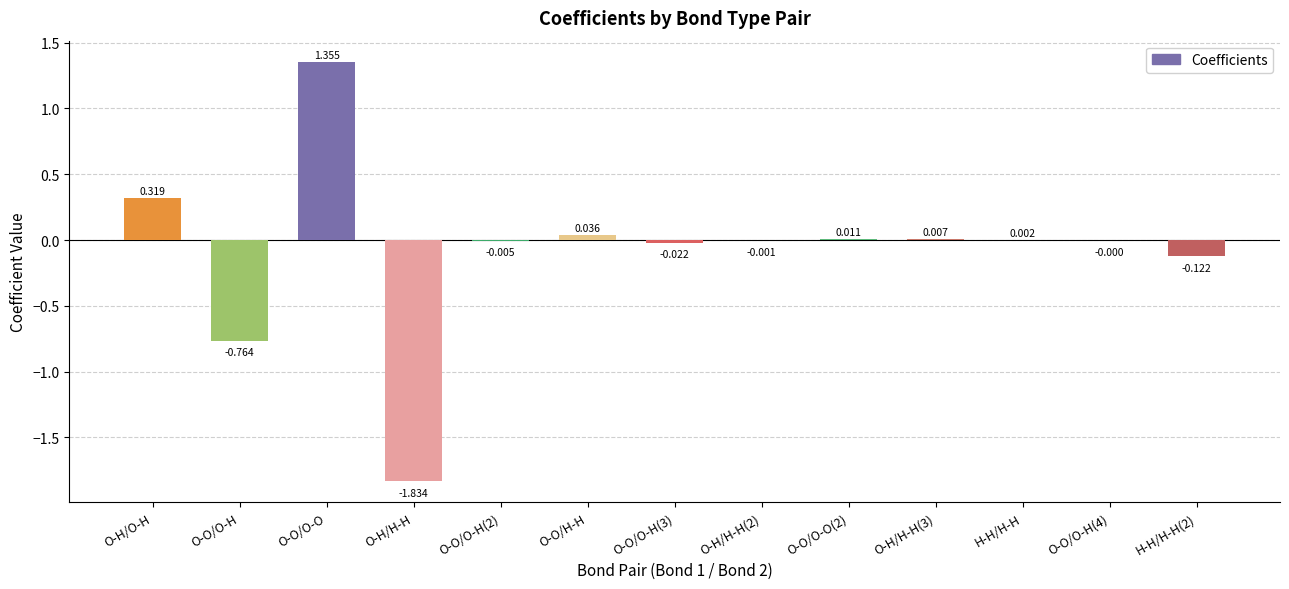

At which label is the value closest to 0?

O-O/O-H(4)